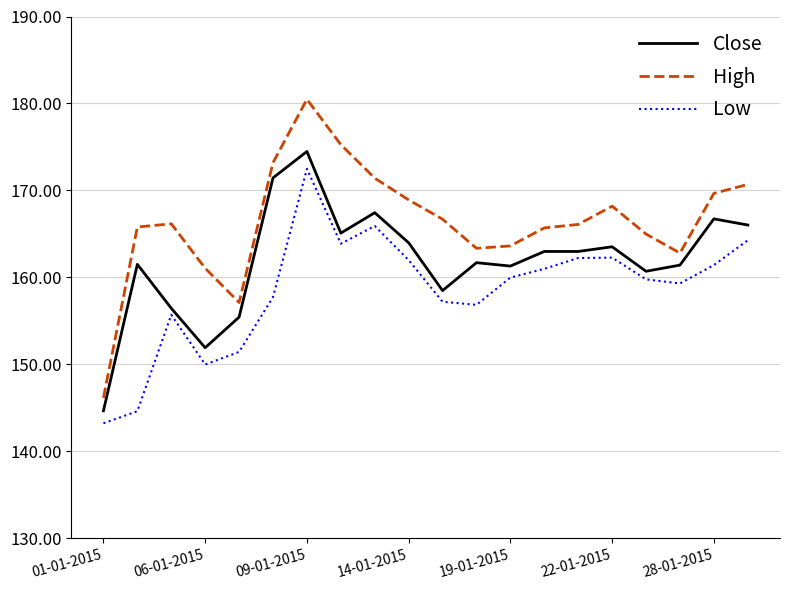

Rank the series by their average value, from lowest to highest.

Low, Close, High